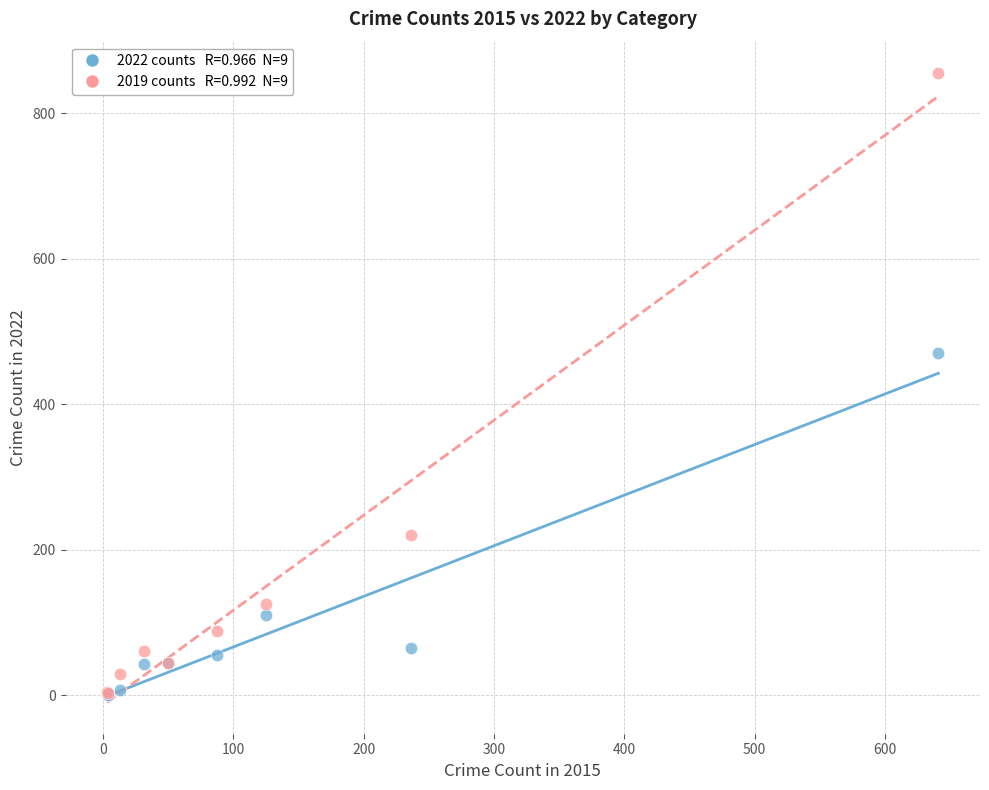

Across all series, what Y value is closest to 428?

471